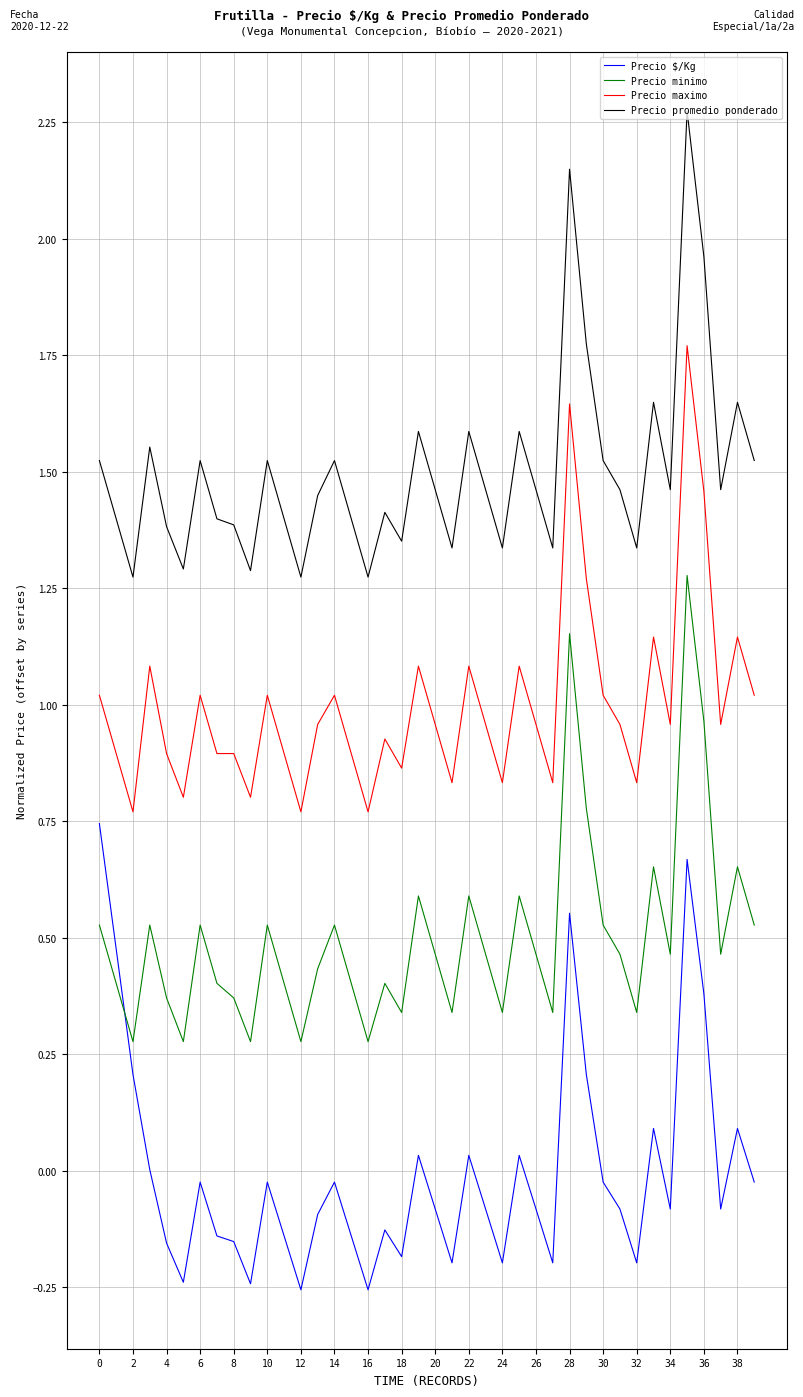

List the series in order of their peak value, lowest first.

Precio $/Kg, Precio minimo, Precio maximo, Precio promedio ponderado